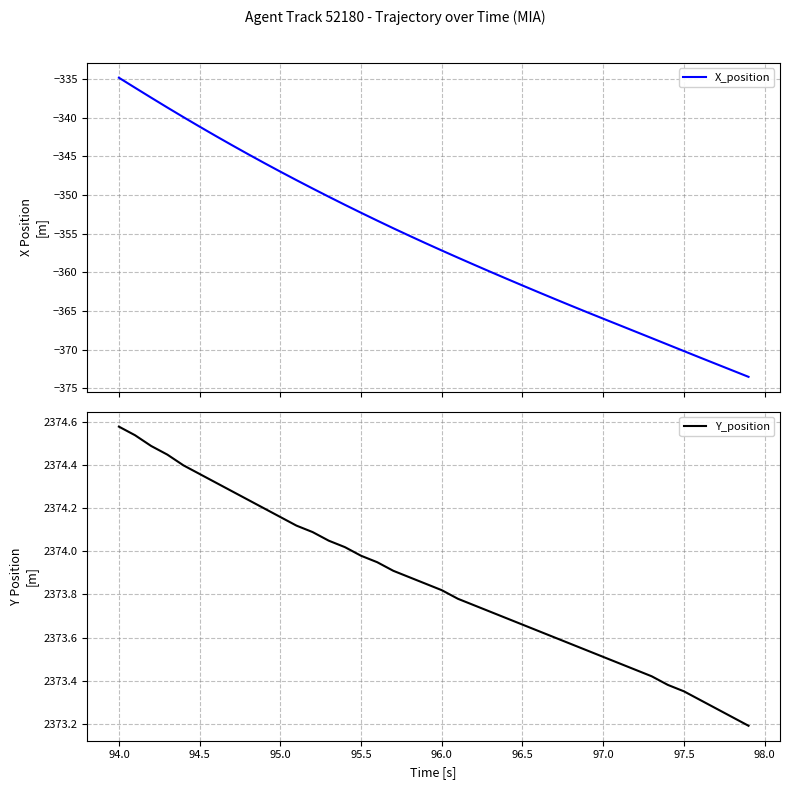

How many data points in X_position are above -356?

19